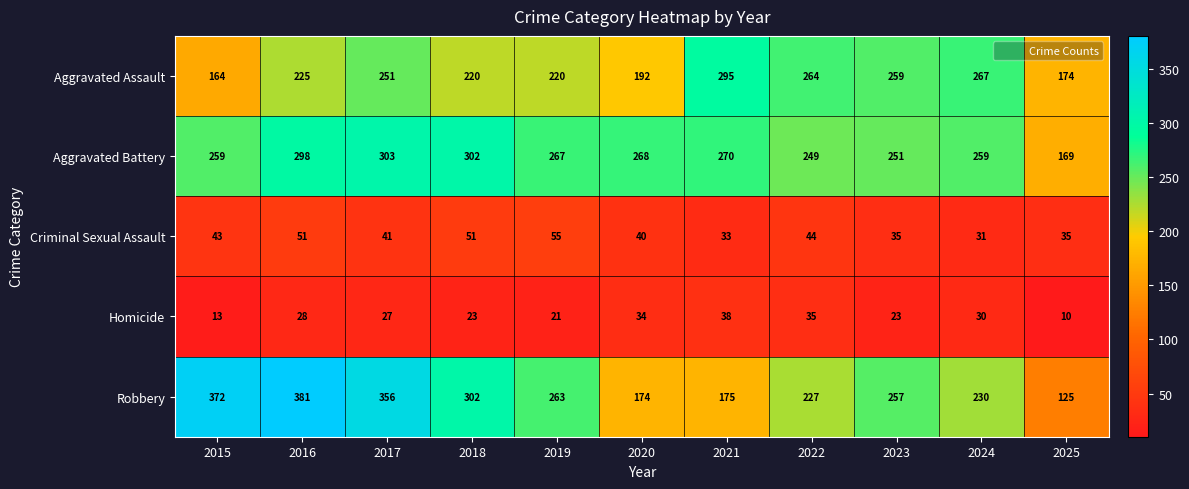

What is the sum of the Aggravated Battery values at 2020 and 2023?

519